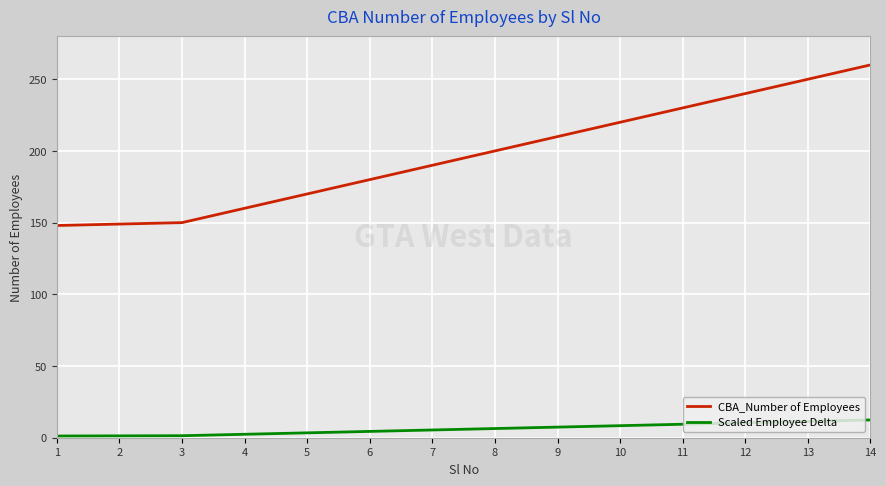

True or false: Scaled Employee Delta and CBA_Number of Employees intersect in this chart.

False